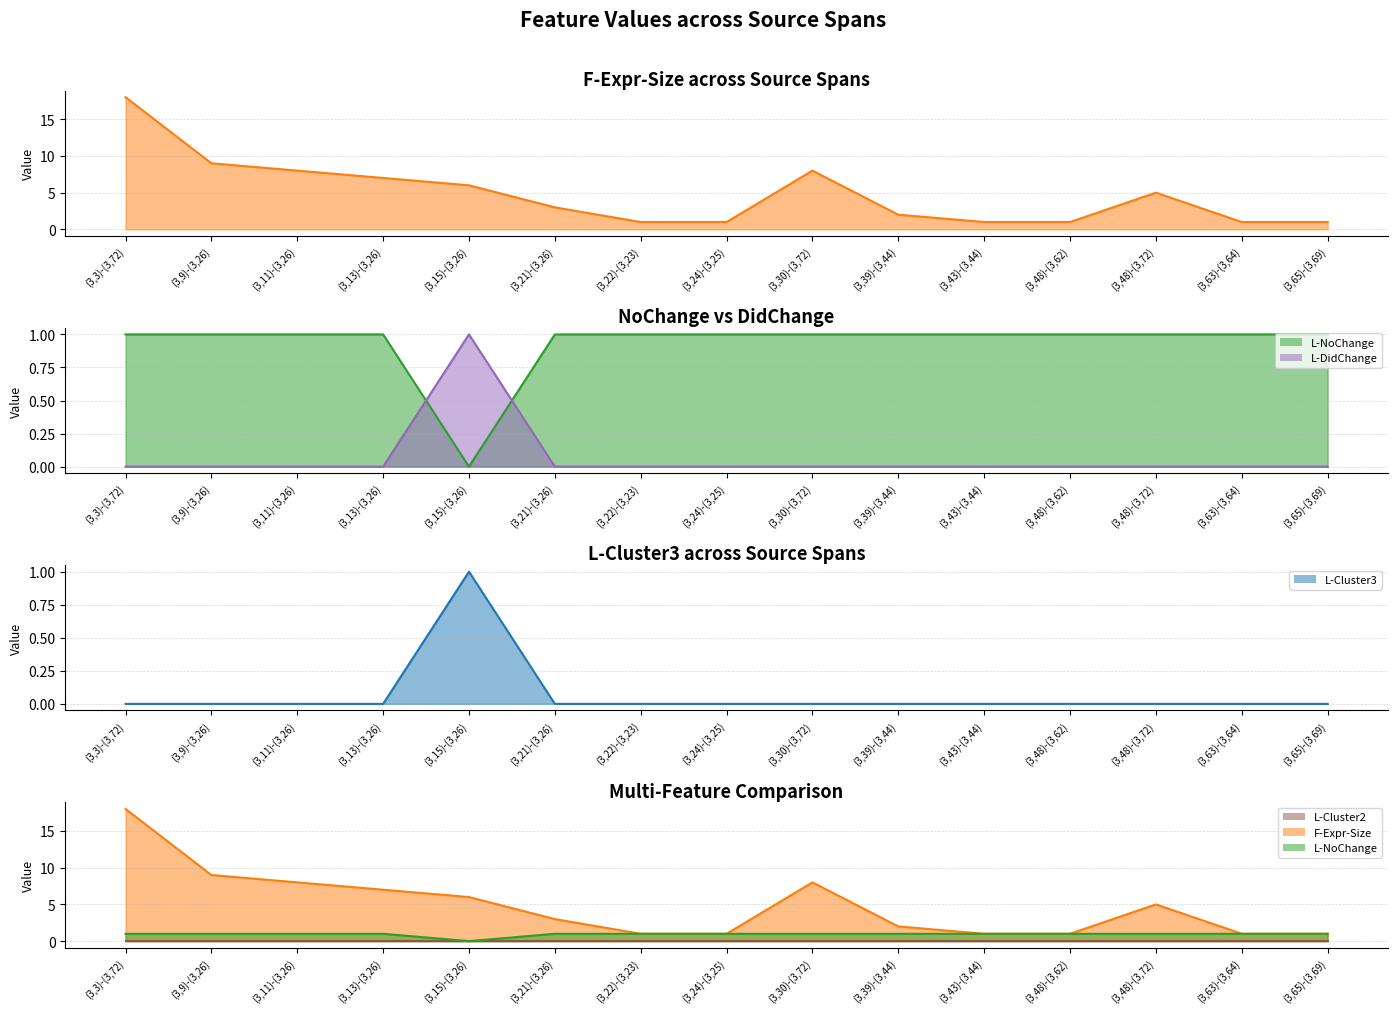

Which series has the widest spread of values?

F-Expr-Size